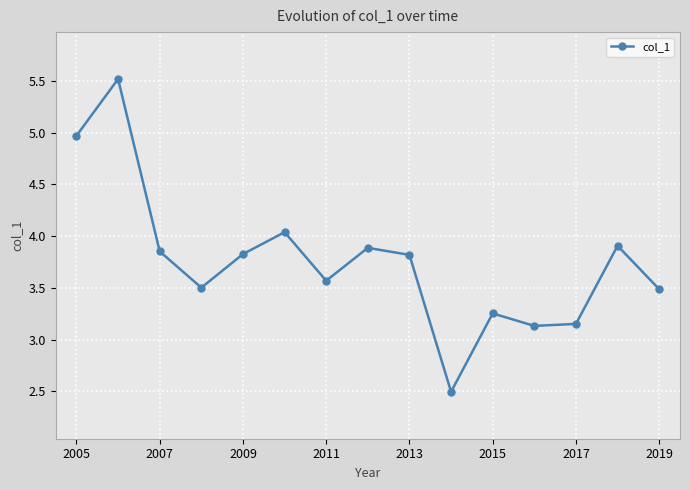

How many series are shown in this chart?

1